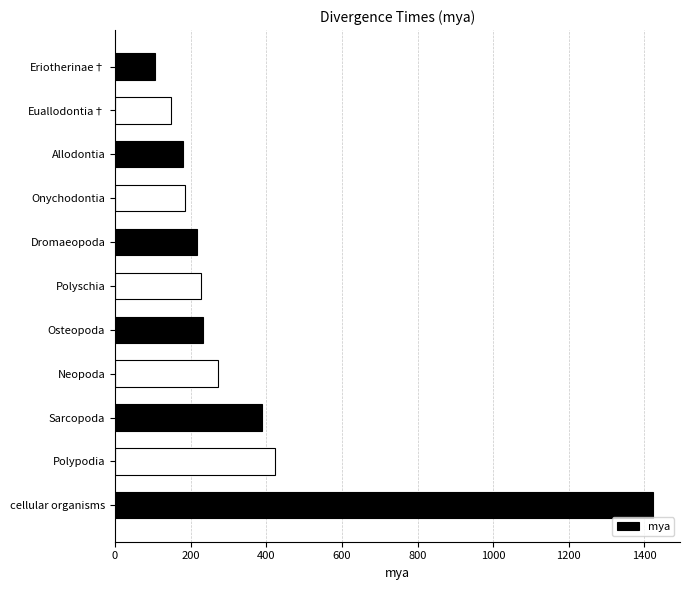

What is the average value?

346